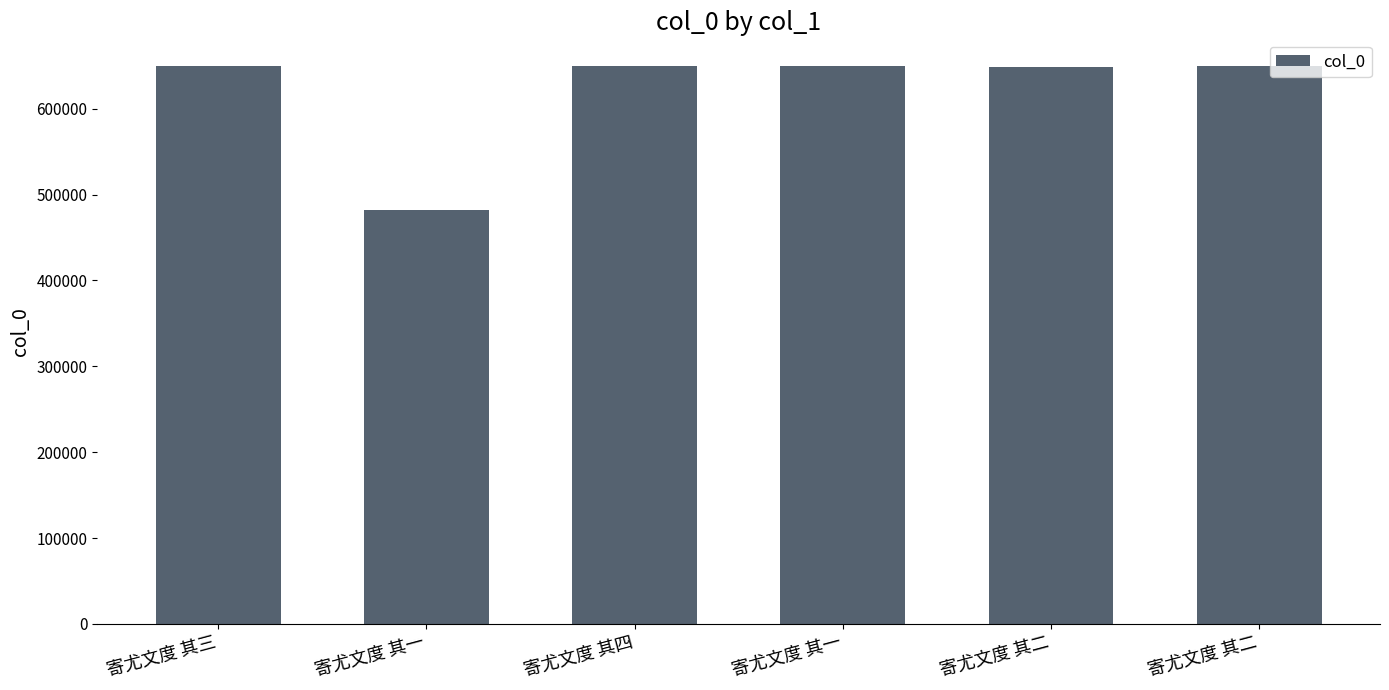

The chart shows a value of 258940 at 寄尤文度 其一. True or false?

False